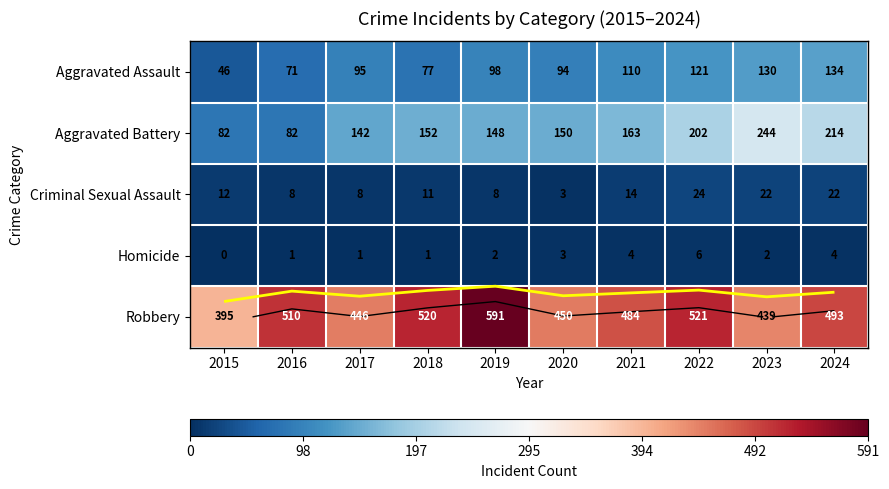

Rank the categories by Aggravated Battery value from lowest to highest.

2015, 2016, 2017, 2019, 2020, 2018, 2021, 2022, 2024, 2023